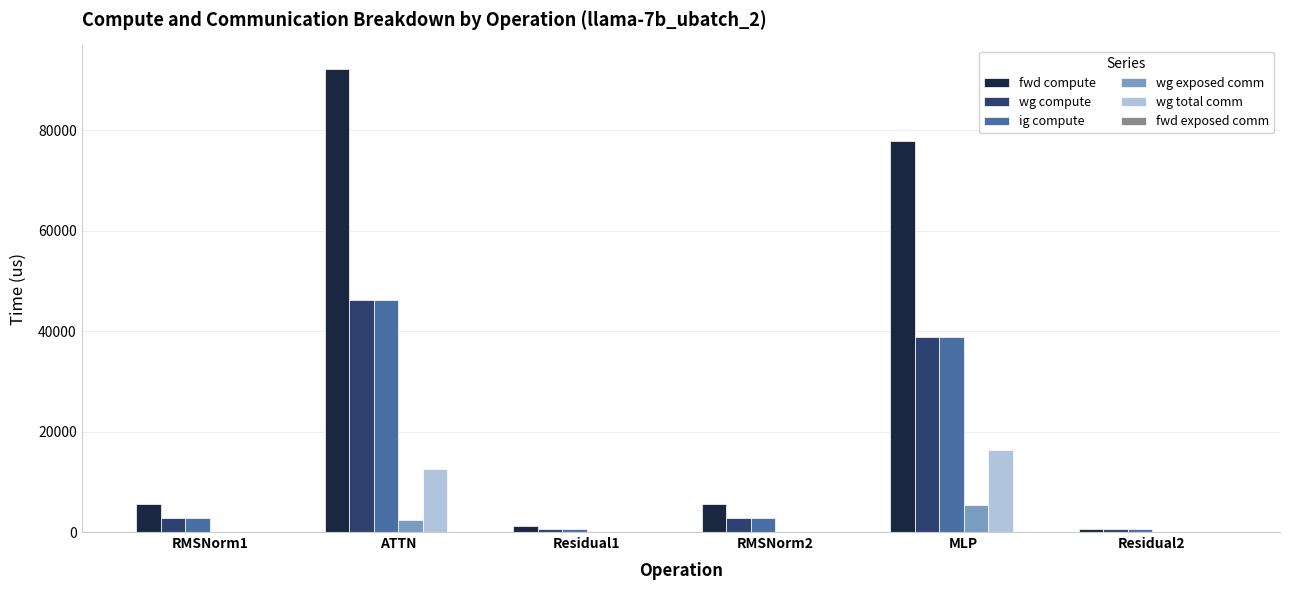

How many data points in ig compute are above 2826?

4